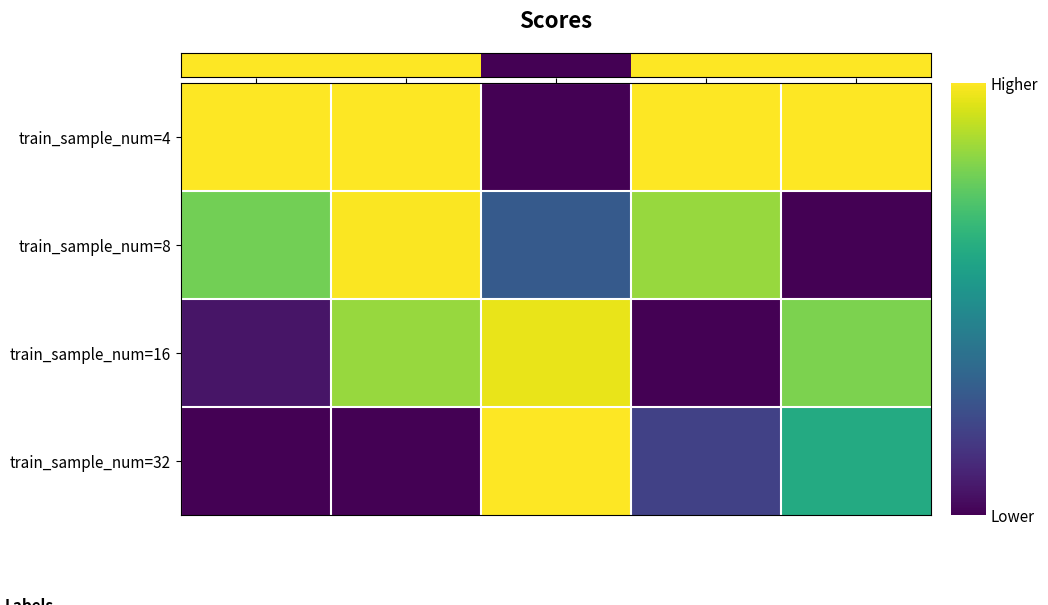

What is the spread (max minus min) of values at rmse?

1.0